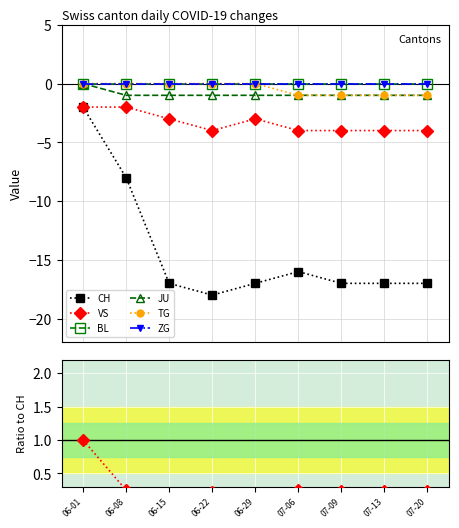

What is the difference between the maximum and second lowest values in the CH series?

15.0